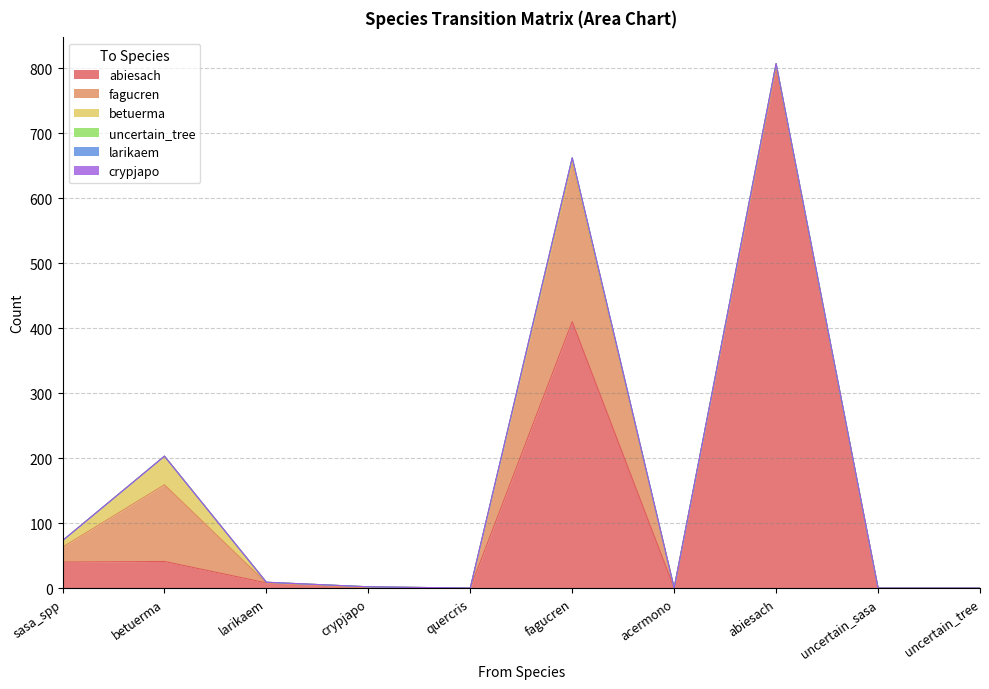

What is the label of the 2nd point from the left?

betuerma